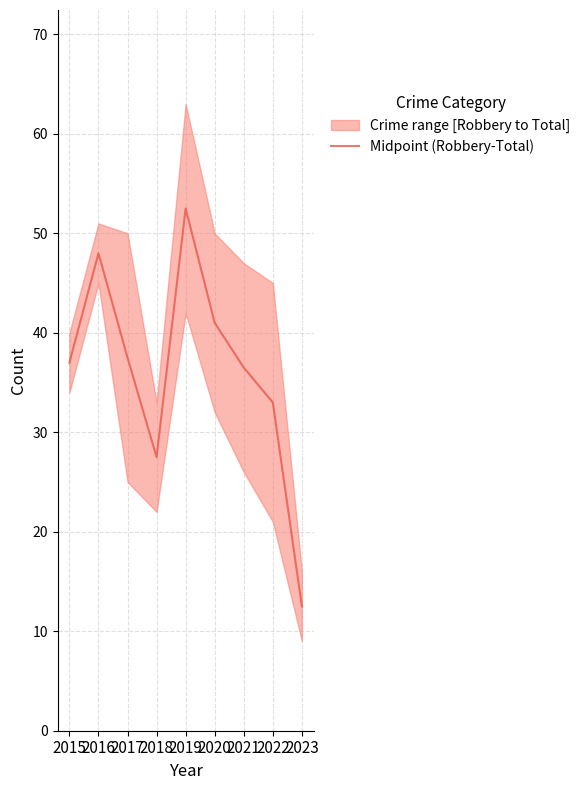

Between 2023 and 2019, which is larger?

2019